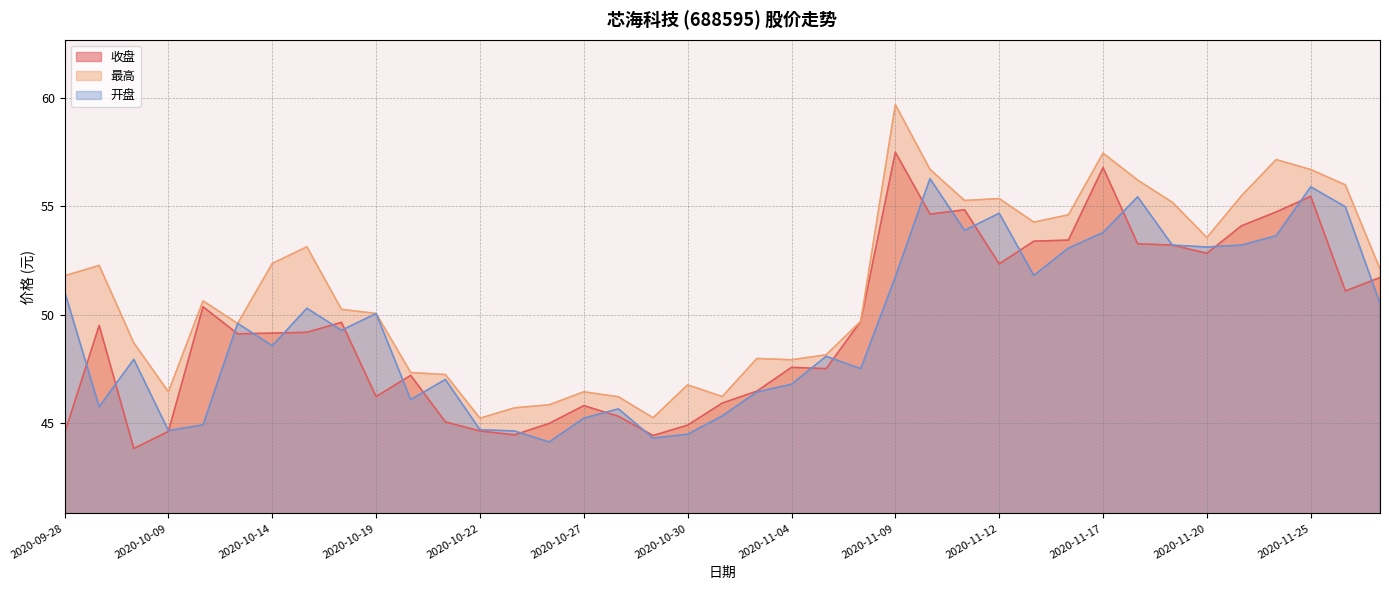

True or false: 收盘 has a value of 64.8 at 2020-10-27.

False